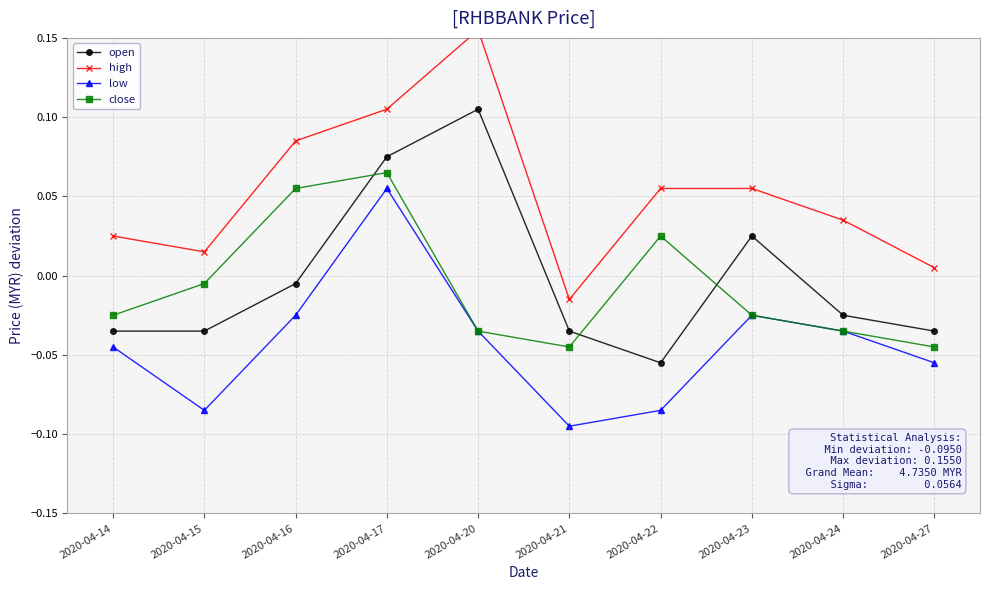

True or false: low and open intersect in this chart.

False